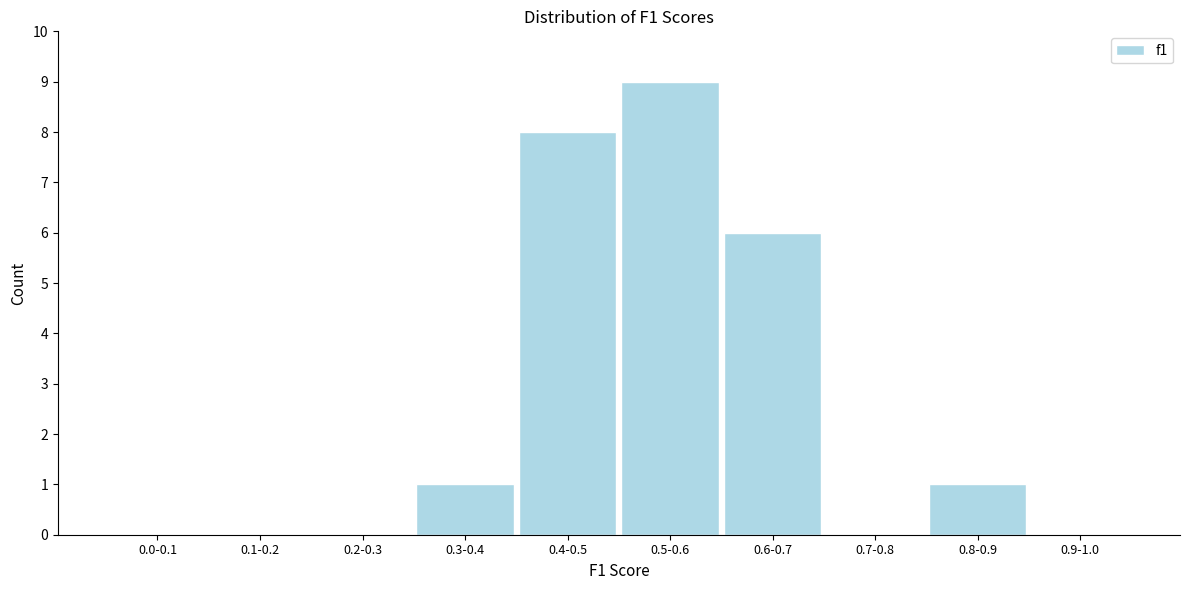

Reading left to right, extract all data points from this chart.

0.0-0.1=0	0.1-0.2=0	0.2-0.3=0	0.3-0.4=1	0.4-0.5=8	0.5-0.6=9	0.6-0.7=6	0.7-0.8=0	0.8-0.9=1	0.9-1.0=0